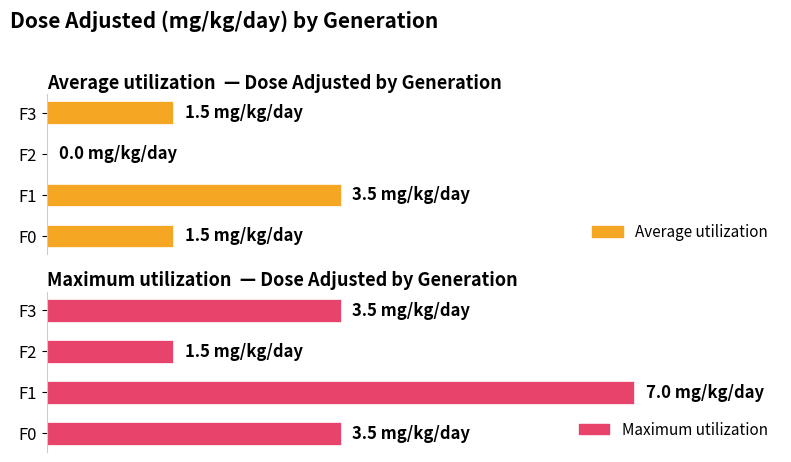

Read the Maximum utilization value at F1.

7.0